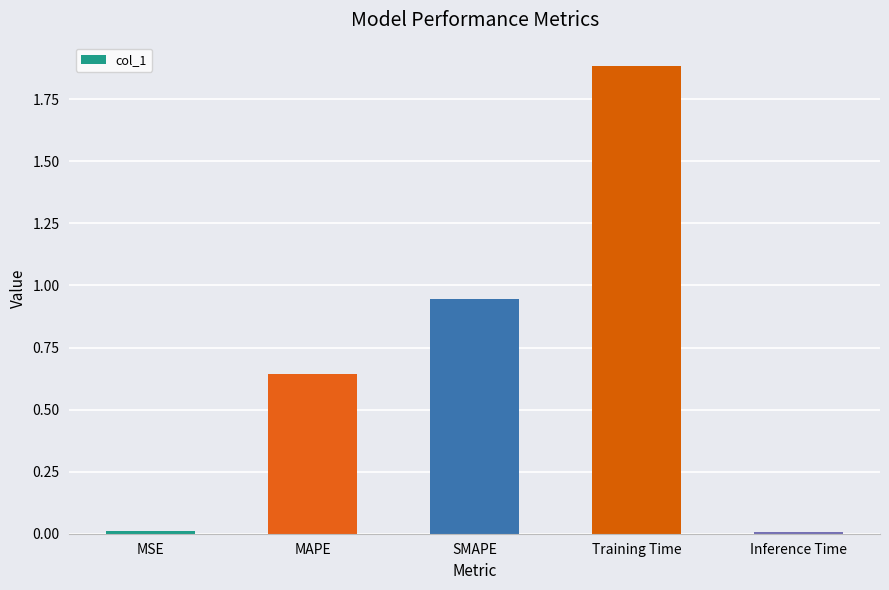

At which category does the chart reach its peak across all series?

Training Time